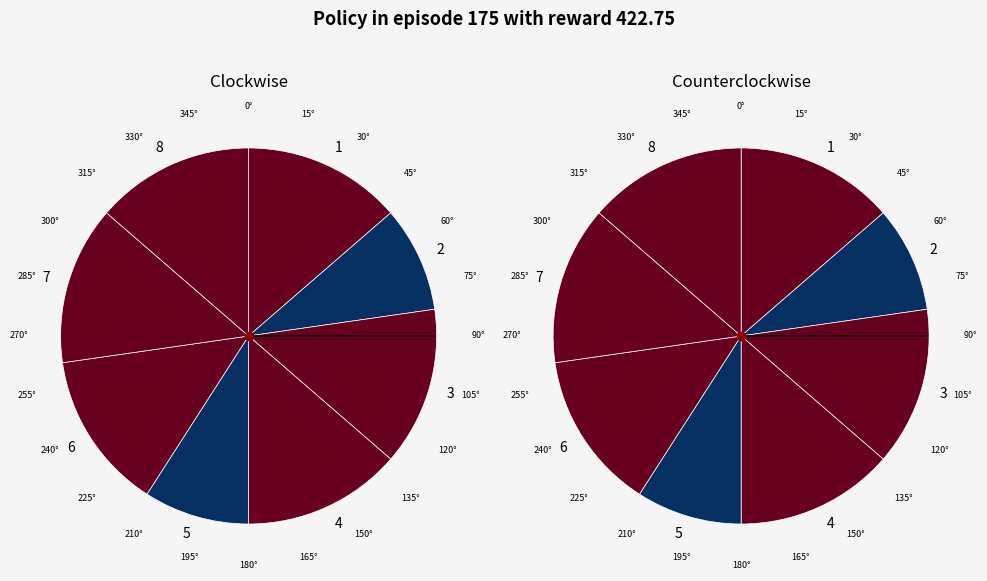

Rank the categories by value from highest to lowest.

1, 3, 4, 6, 7, 8, 2, 5